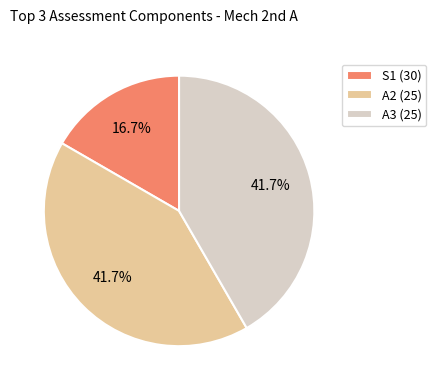

Is there a majority slice in this chart?

No